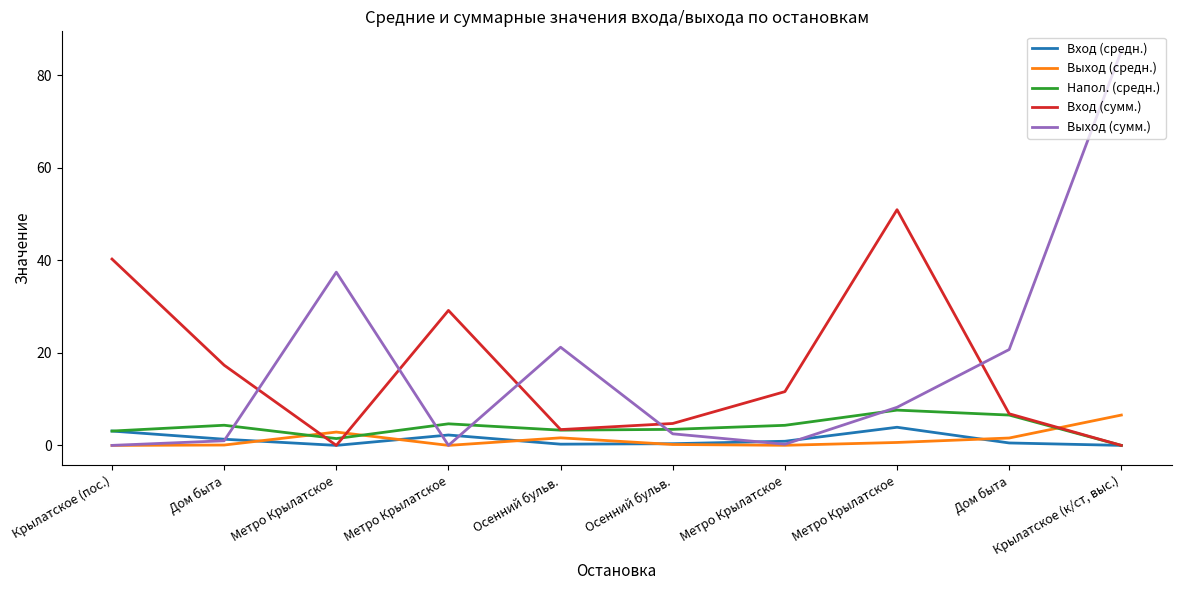

Which category has the lowest value across all series?

Метро Крылатское